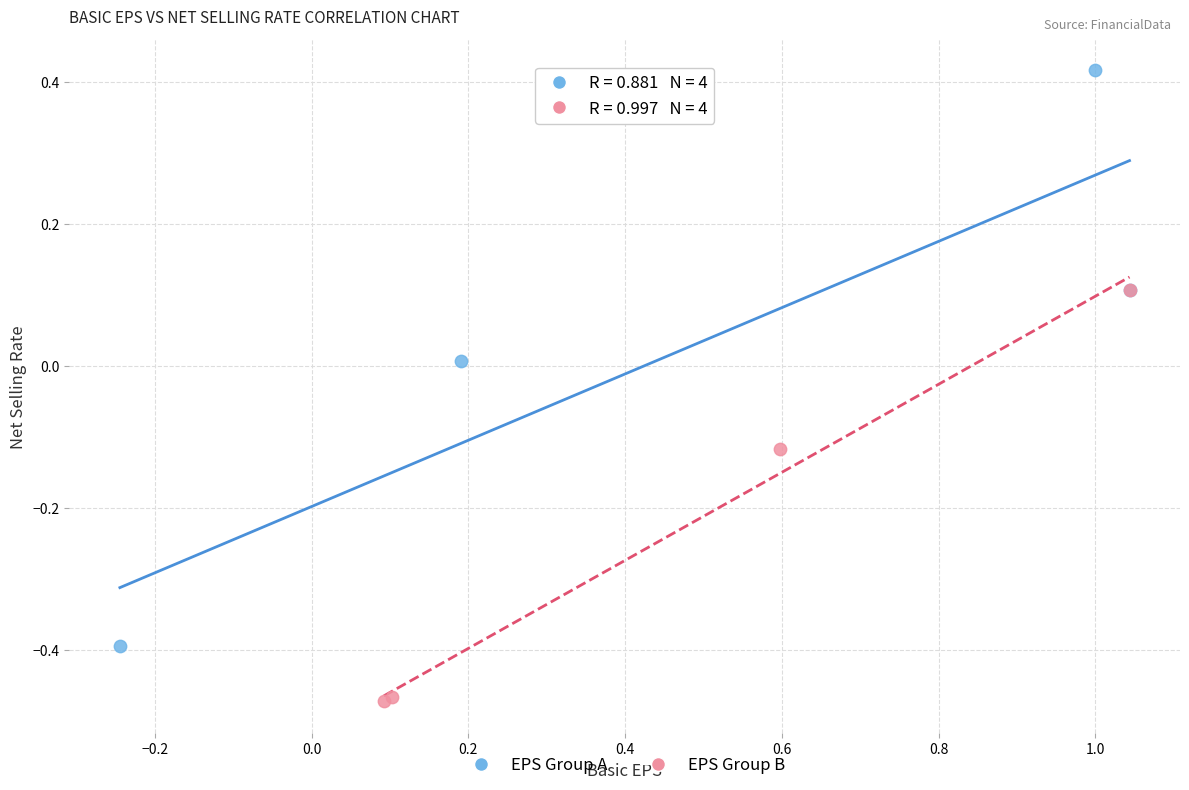

Which series reaches the maximum Y coordinate?

EPS Group A